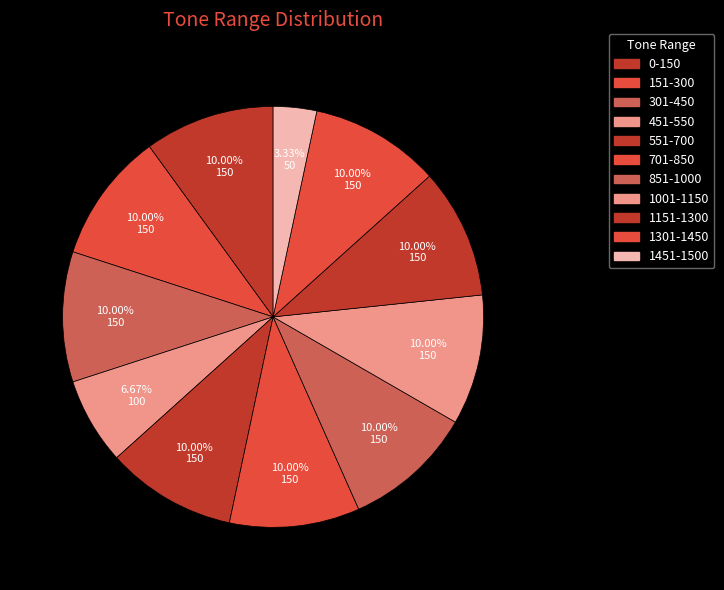

Rank the categories by value from lowest to highest.

1451-1500, 451-550, 0-150, 151-300, 301-450, 551-700, 701-850, 851-1000, 1001-1150, 1151-1300, 1301-1450